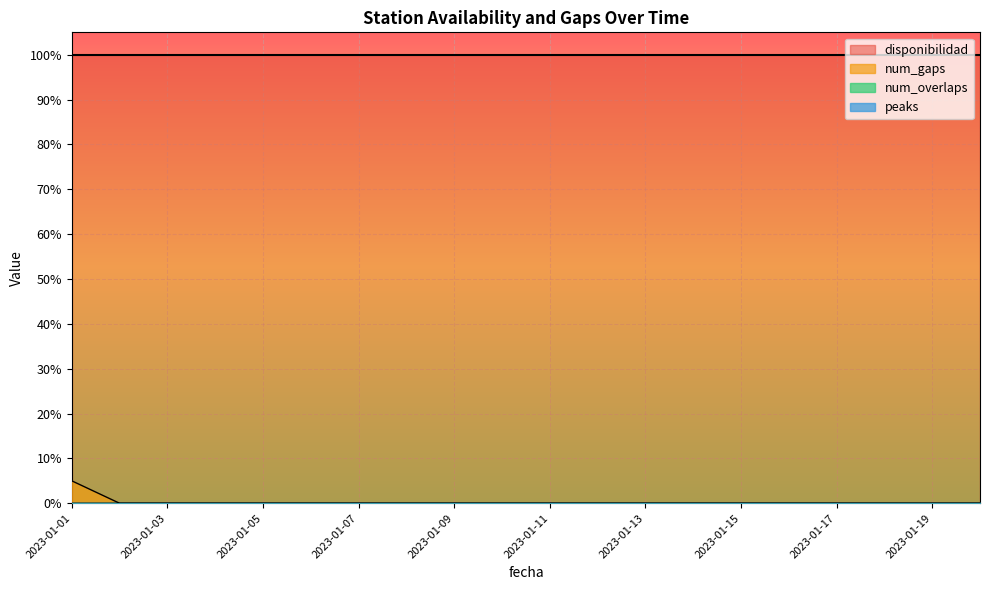

Rank the categories by peaks value from highest to lowest.

2023-01-01, 2023-01-02, 2023-01-03, 2023-01-04, 2023-01-05, 2023-01-06, 2023-01-07, 2023-01-08, 2023-01-09, 2023-01-10, 2023-01-11, 2023-01-12, 2023-01-13, 2023-01-14, 2023-01-15, 2023-01-16, 2023-01-17, 2023-01-18, 2023-01-19, 2023-01-20